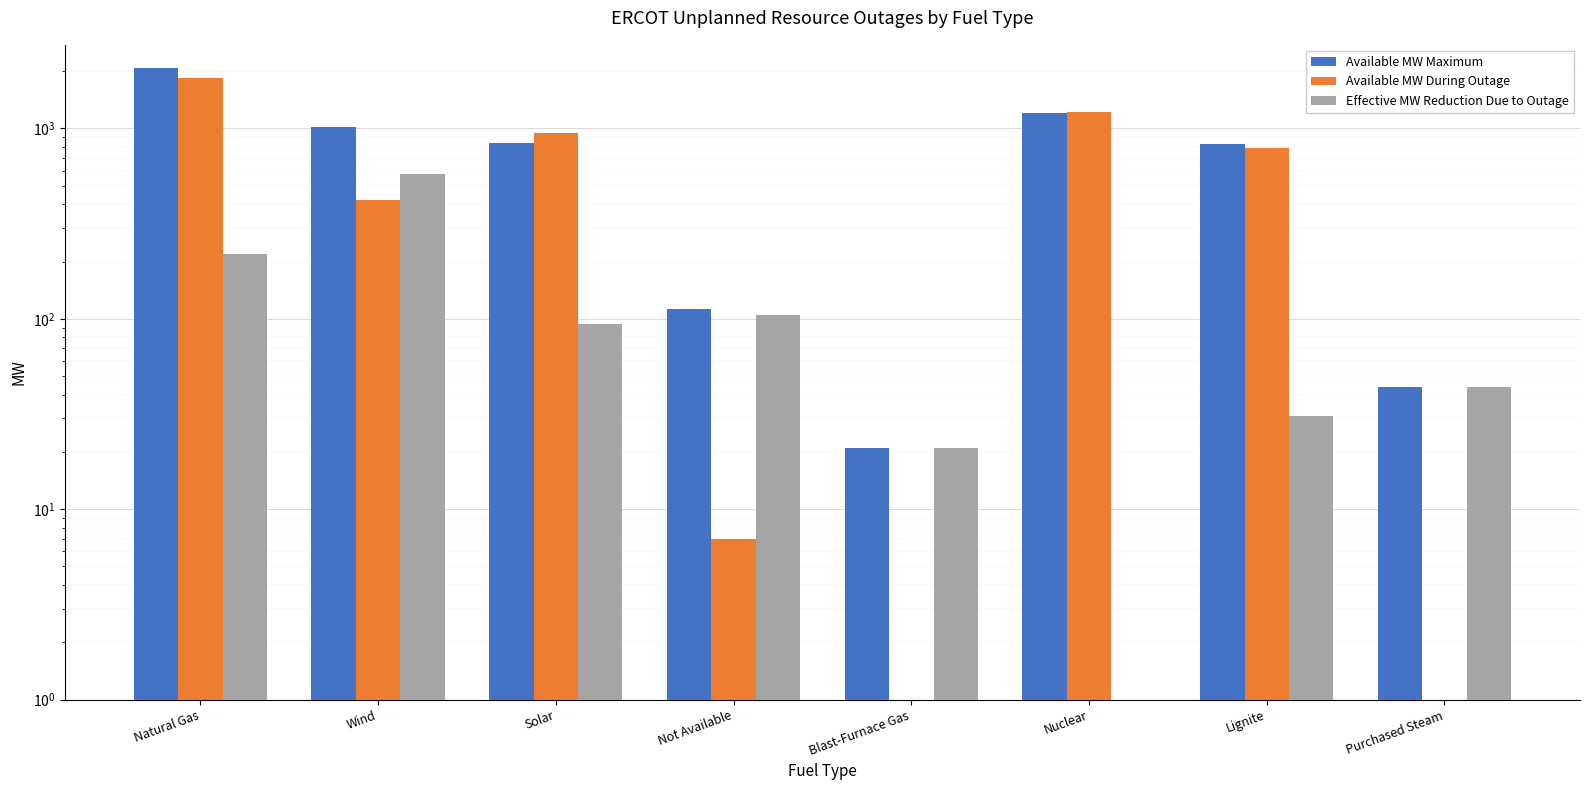

What position from the right is Blast-Furnace Gas?

4